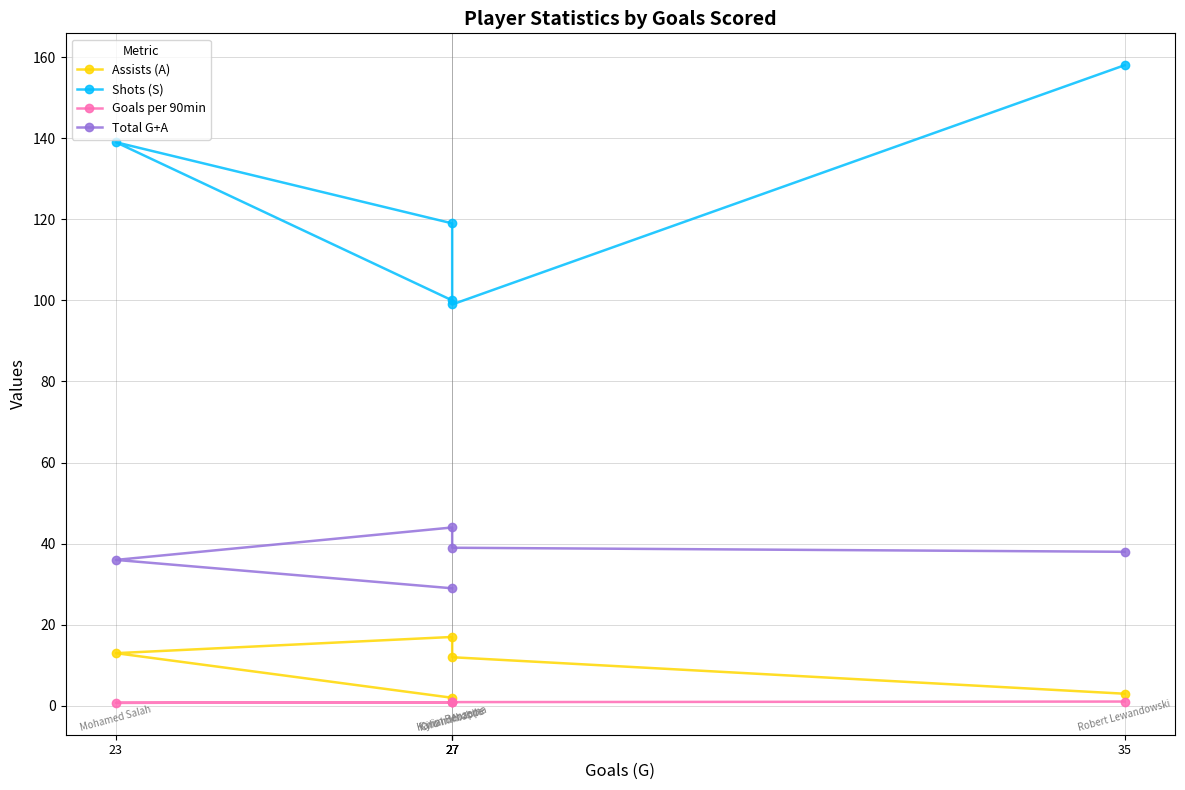

True or false: Goals per 90min has a value of 0.4 at 27.

False